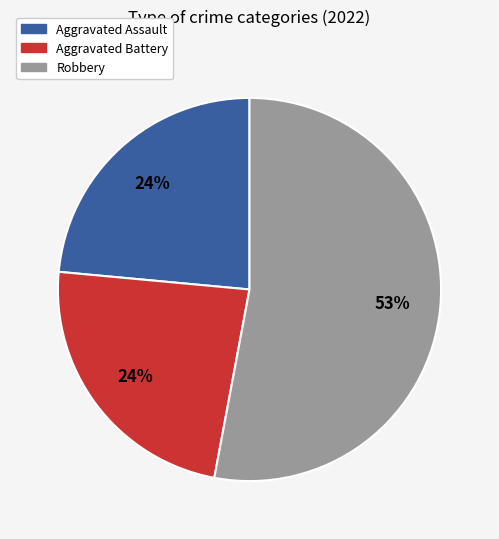

How many slices are in this pie chart?

3